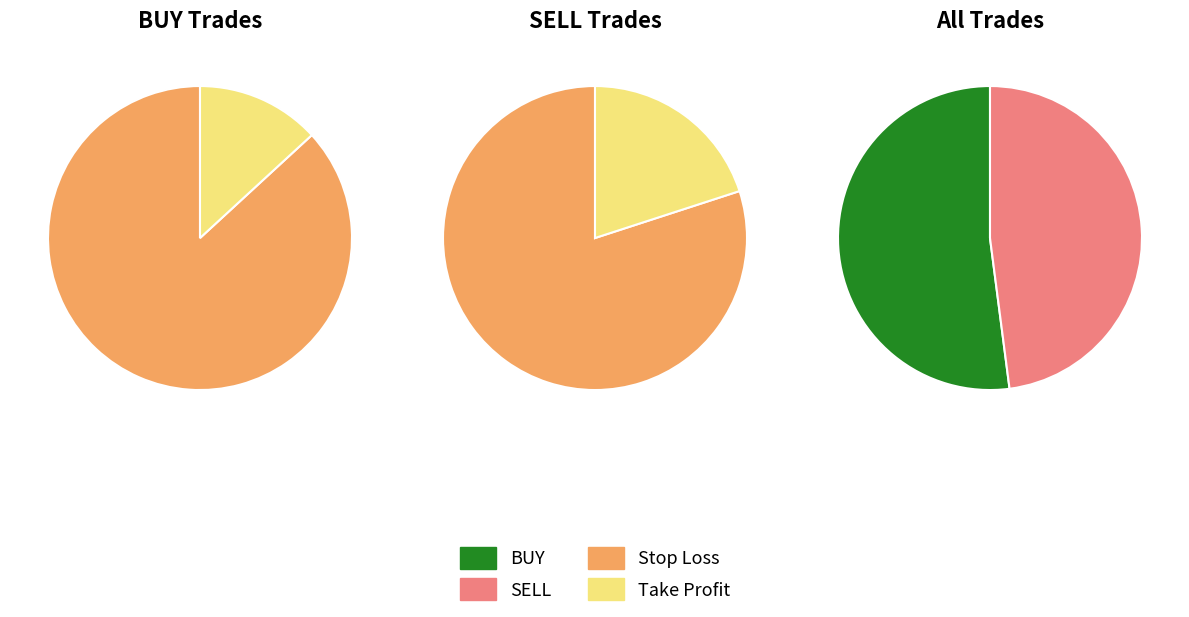

Which slice is the largest?

BUY